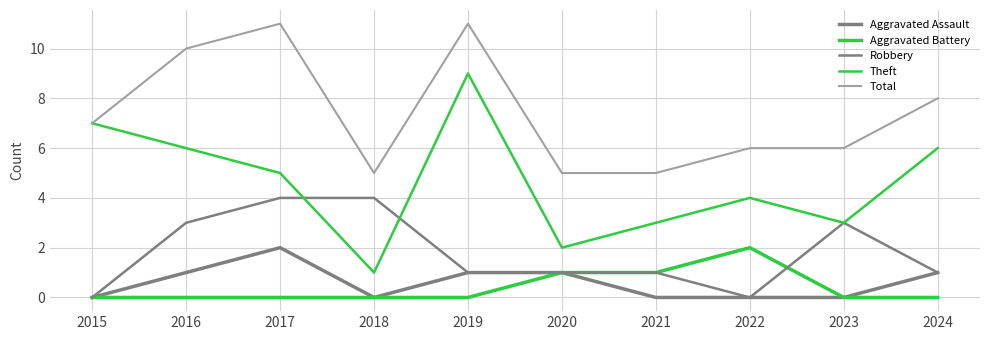

Which has a higher value, 2015 or 2019?

2019